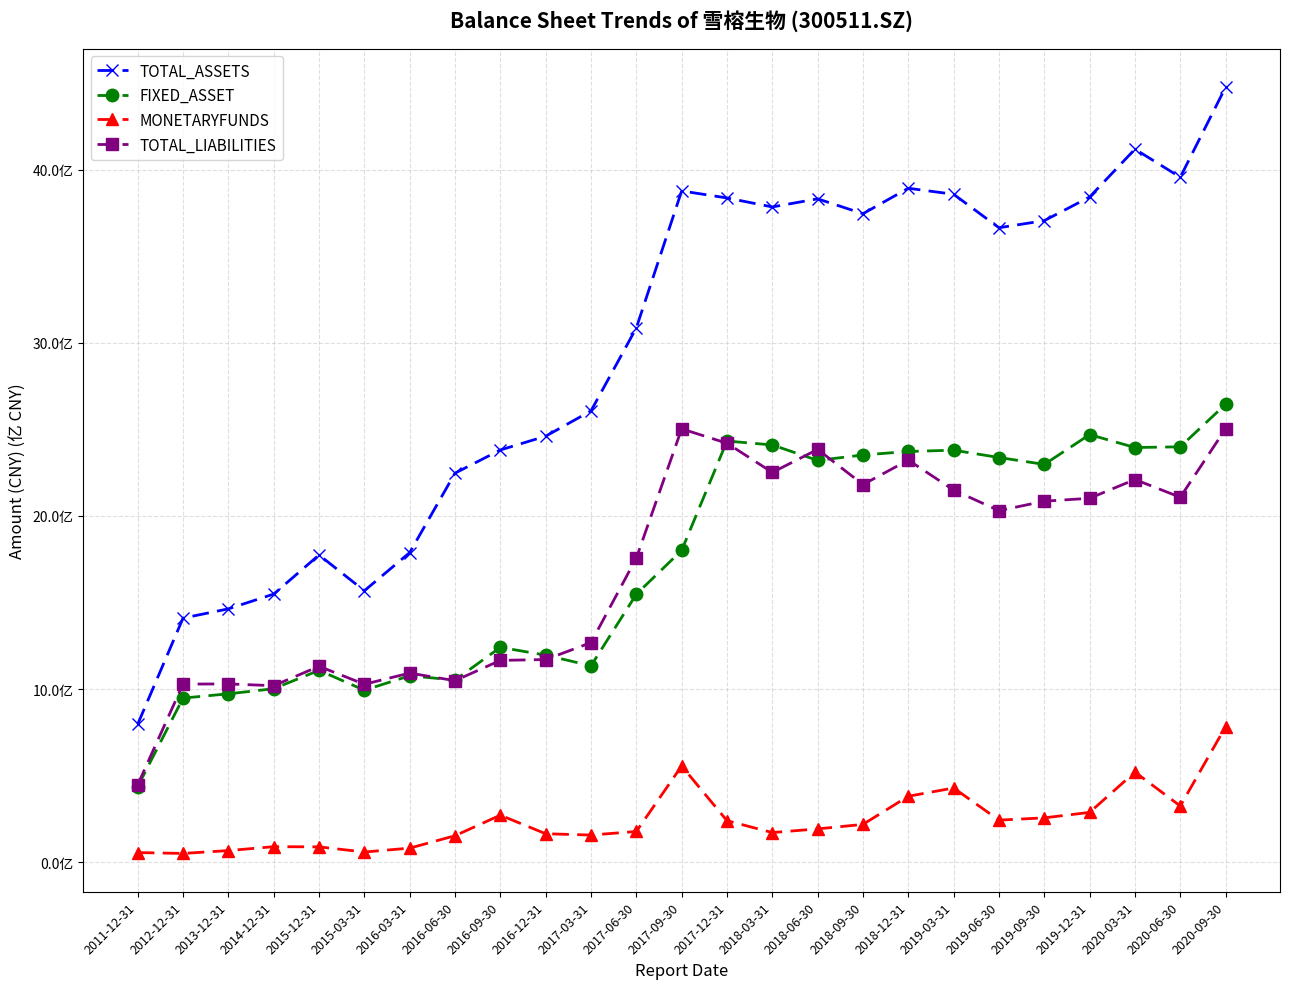

List the series in order of their peak value, highest first.

TOTAL_ASSETS, FIXED_ASSET, TOTAL_LIABILITIES, MONETARYFUNDS